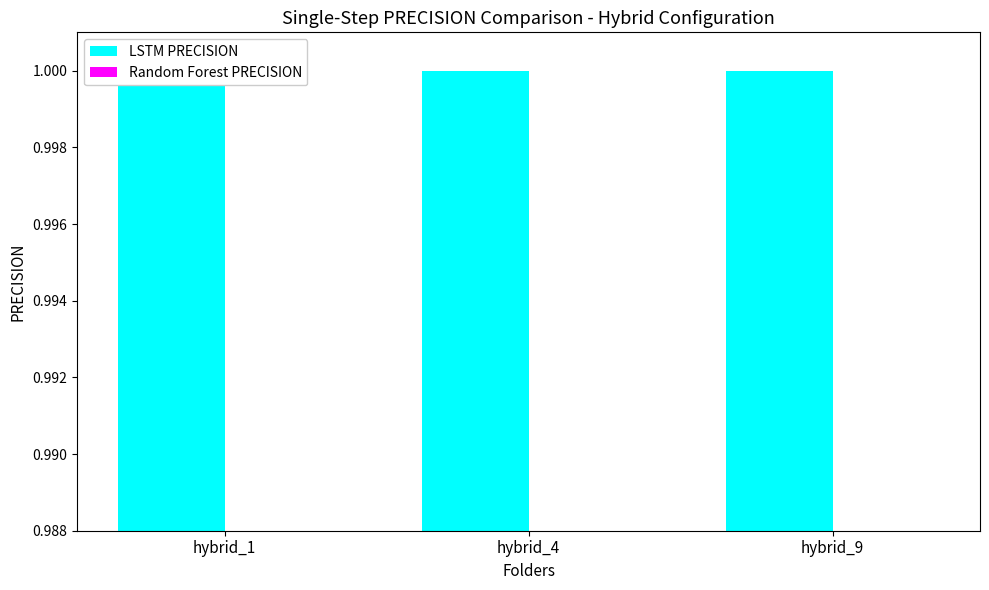

What is the value of the LSTM PRECISION bar at the 2nd from the left?

1.0